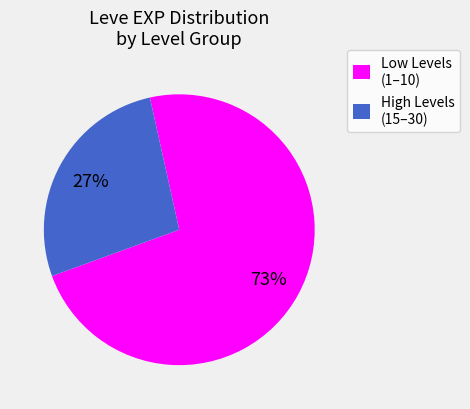

Count the number of slices in the pie.

2